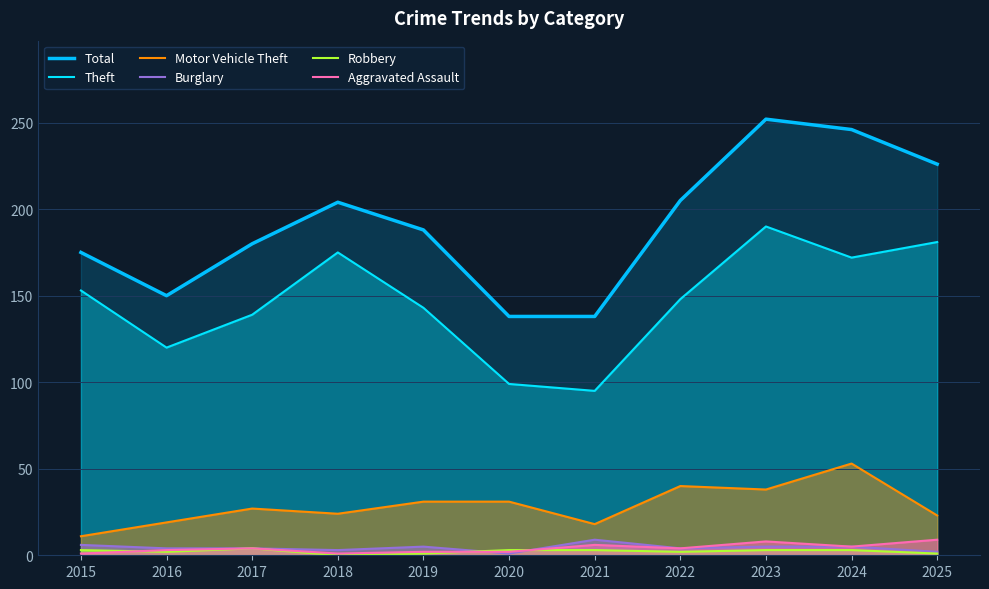

At how many categories does at least one series exceed 88?

11